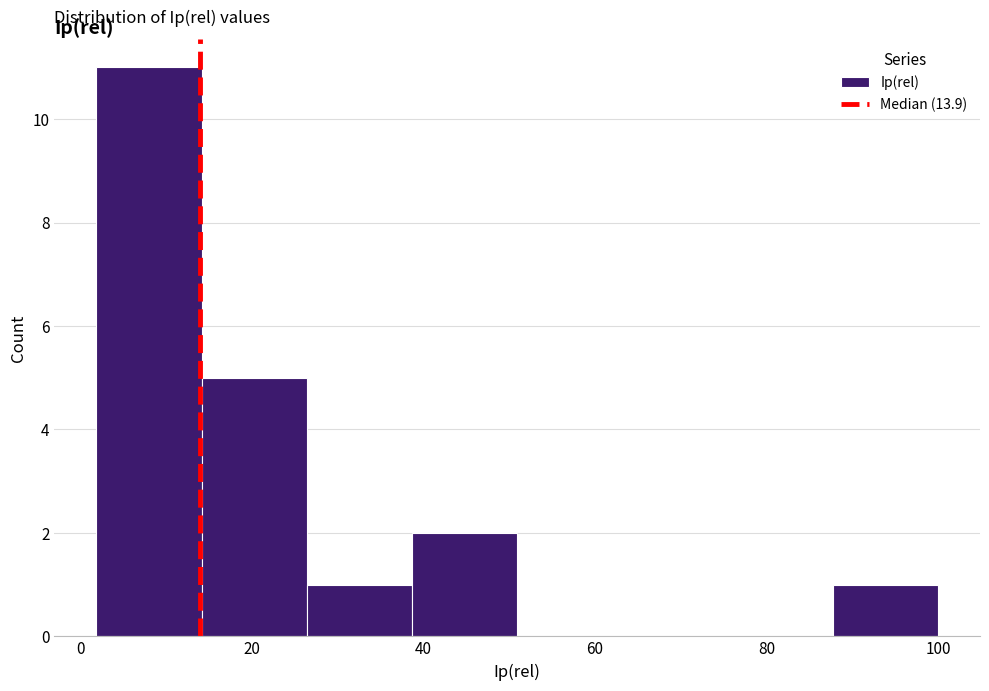

How tall is the bar that spans 2 to 14 on the x-axis? Neither the bar edges nor the heights are printed on the chart, so give them approximately, as read against the axes.

11